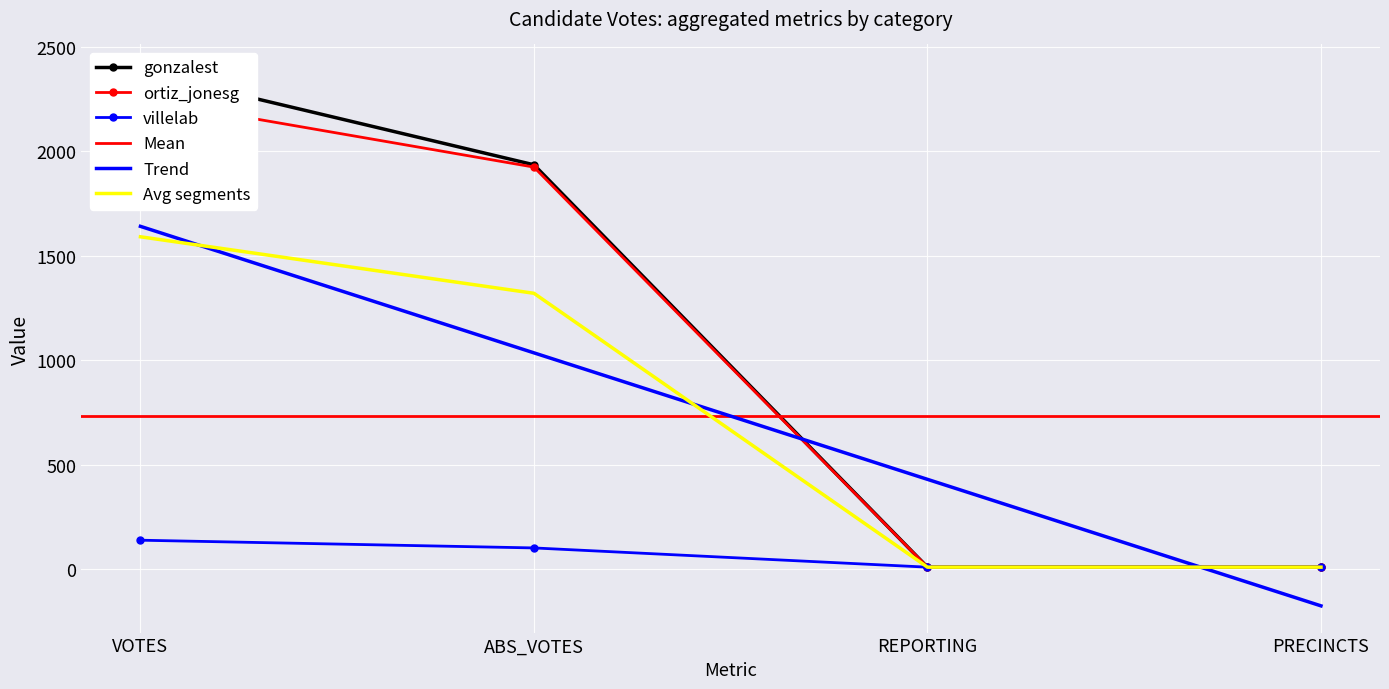

Reading left to right, what are all the values shown in this chart?

gonzalest: 2382	1934	9	9
ortiz_jonesg: 2249	1923	9	9
villelab: 138	101	9	9